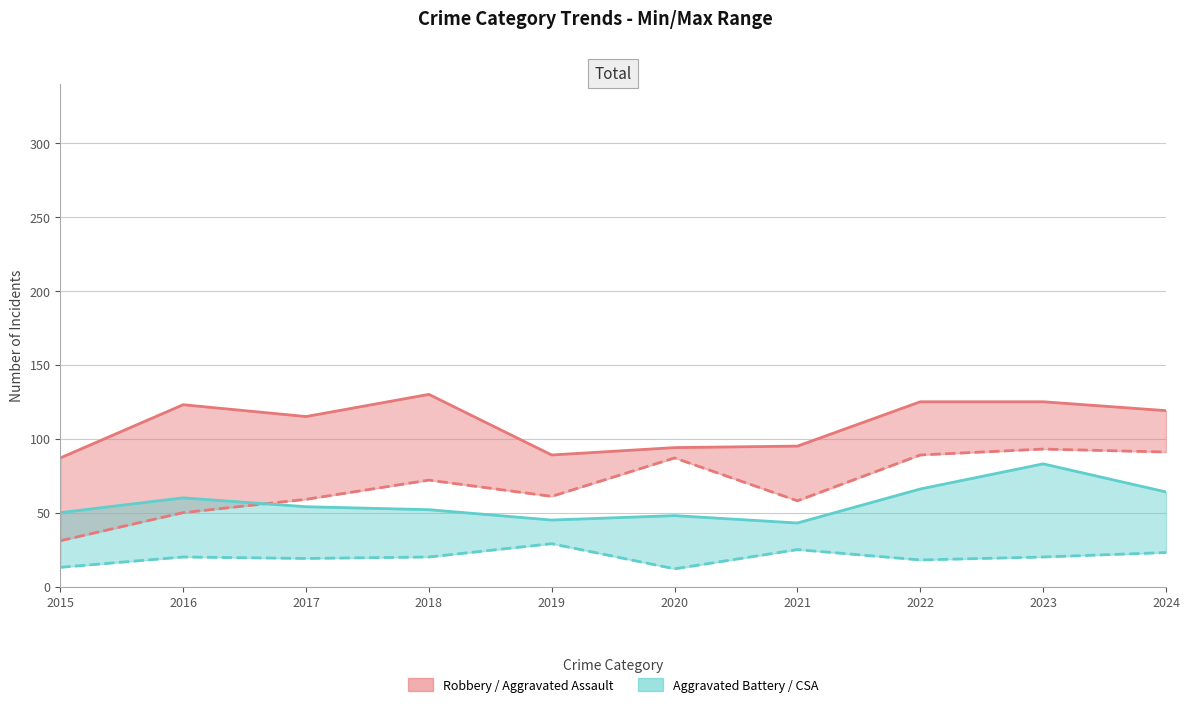

At which label is Aggravated Assault closest to 62?

2019